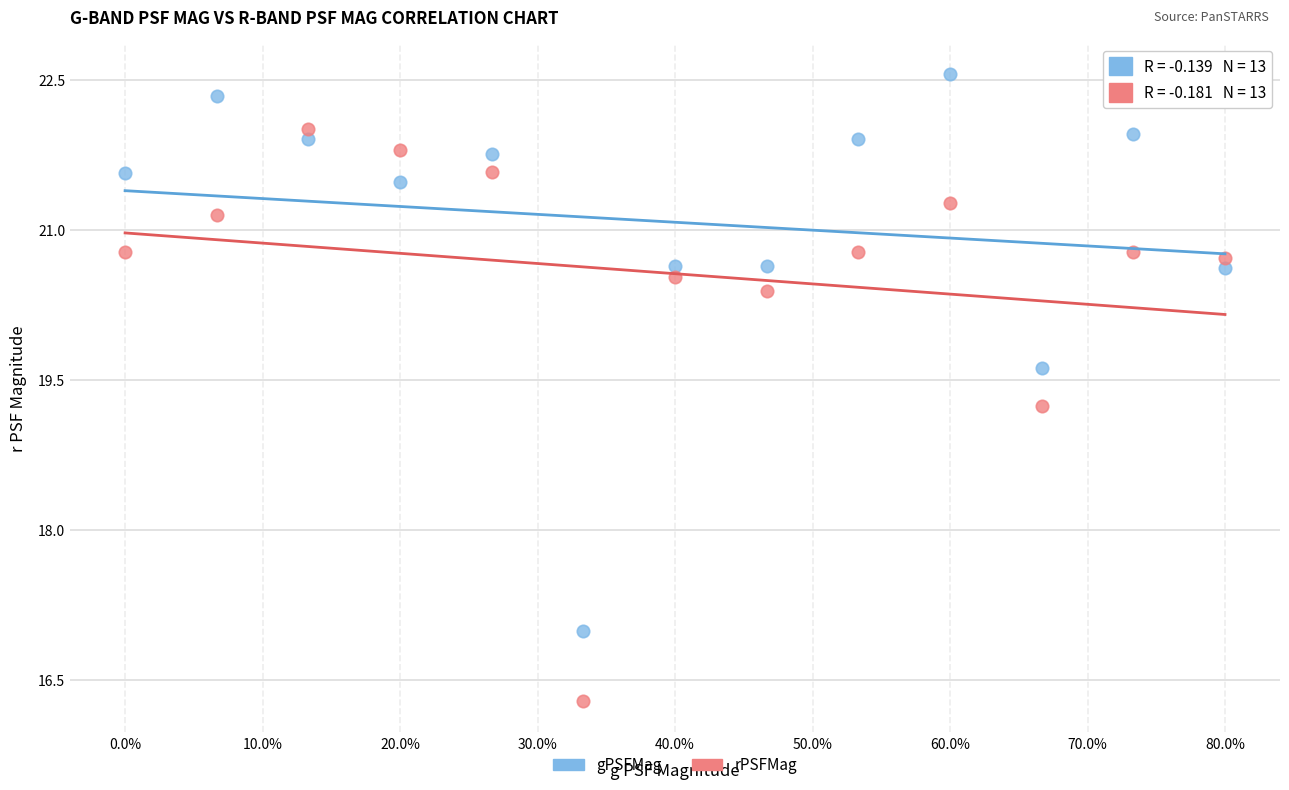

Across all series, what Y value is closest to 19?

19.2